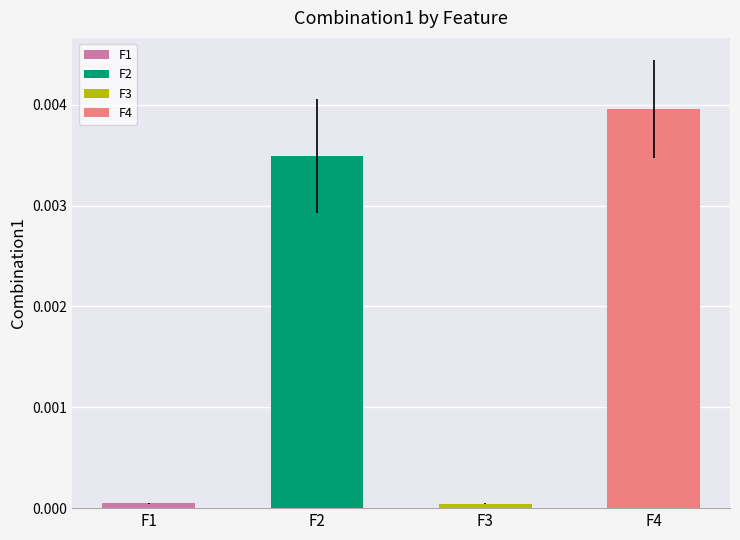

The chart shows a value of 0.0 at F4. True or false?

True